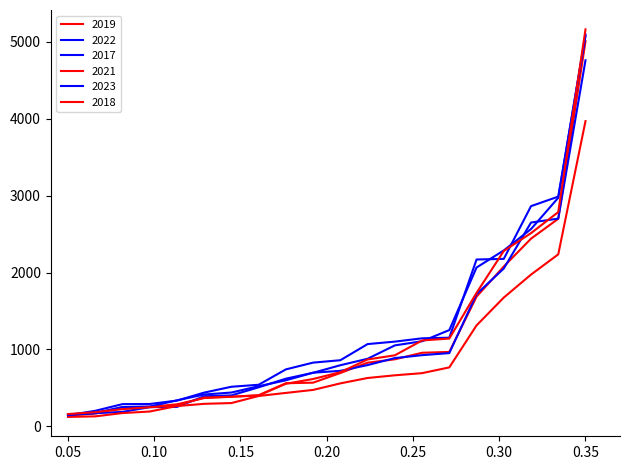

How many values in the 2017 series are below 795?

10